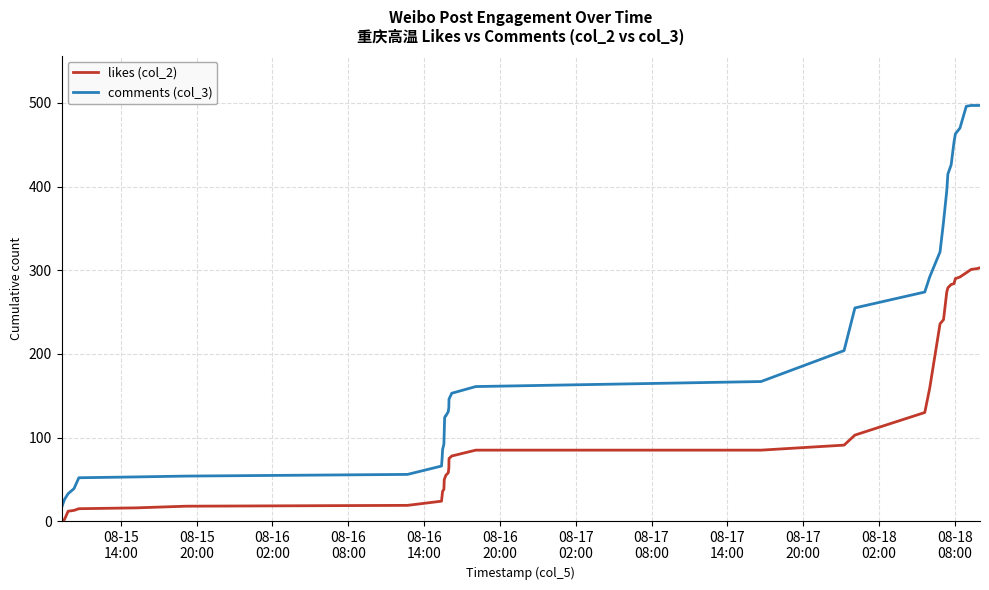

Rank the series by their maximum value, from highest to lowest.

comments (col_3), likes (col_2)